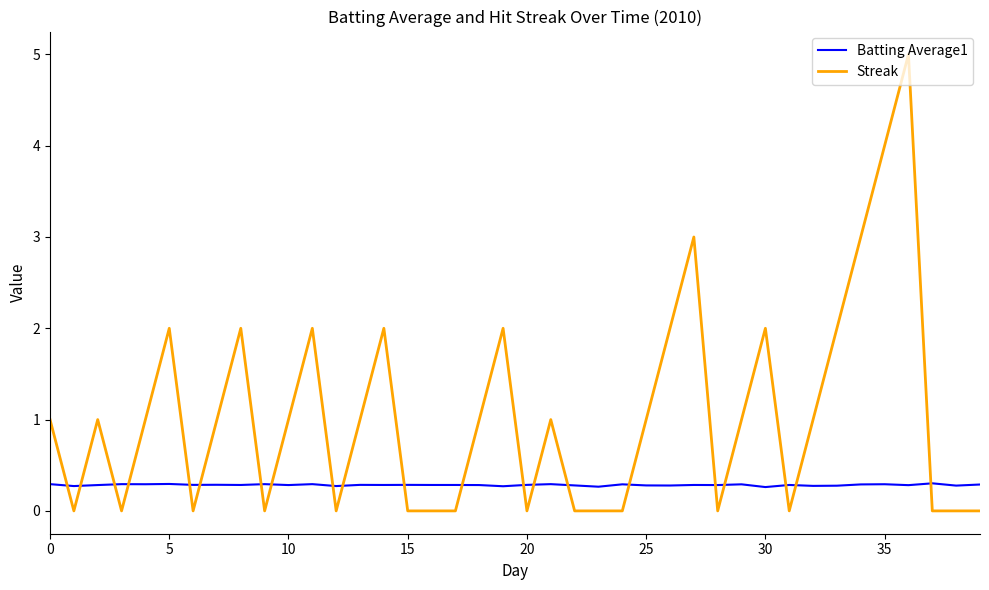

What is the difference between the maximum and minimum values in the Streak series?

5.0